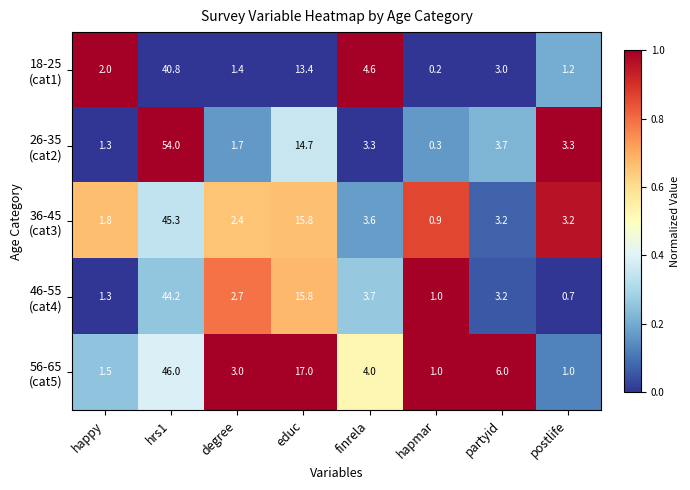

At which category does the chart reach its minimum across all series?

hapmar